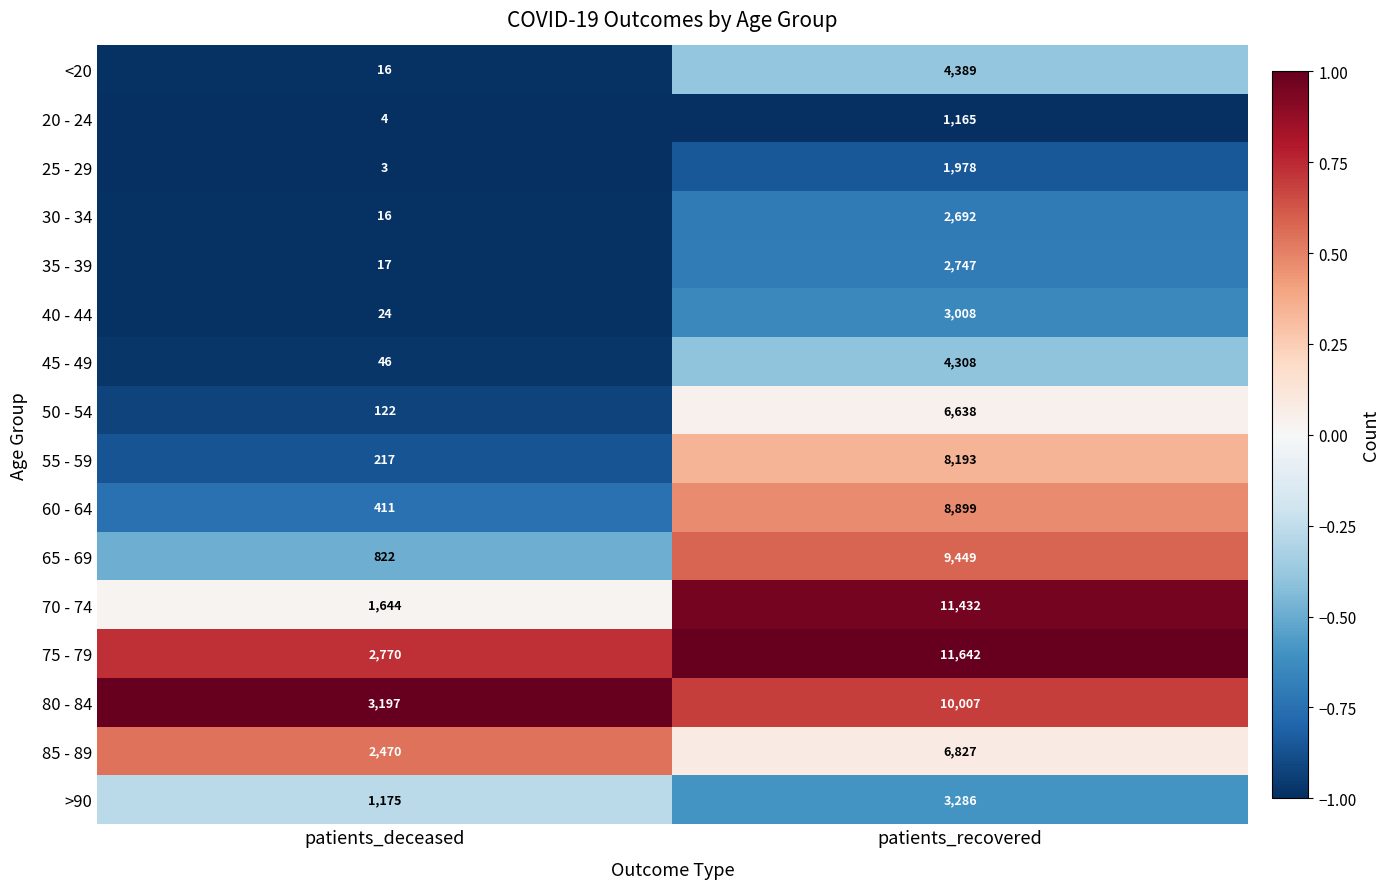

Which category has the lowest value across all series?

patients_deceased